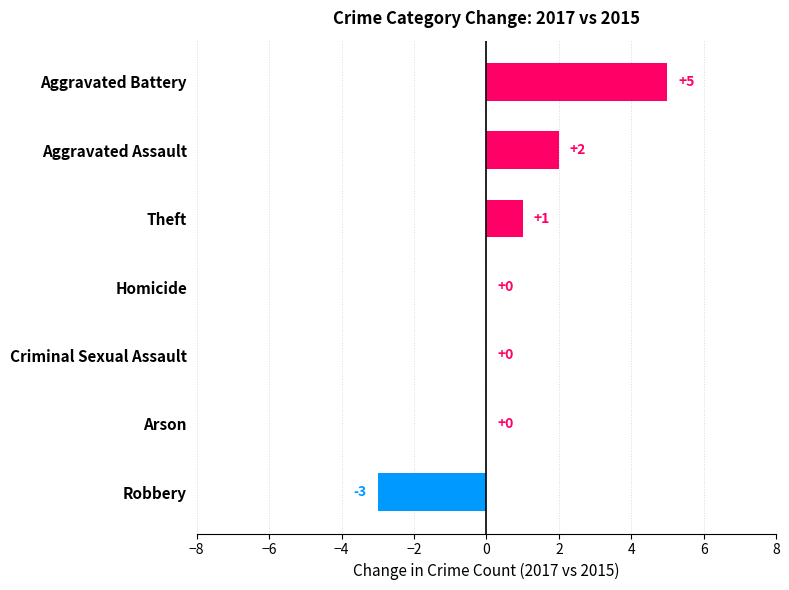

What is the change in value from Homicide to Aggravated Battery?

+5